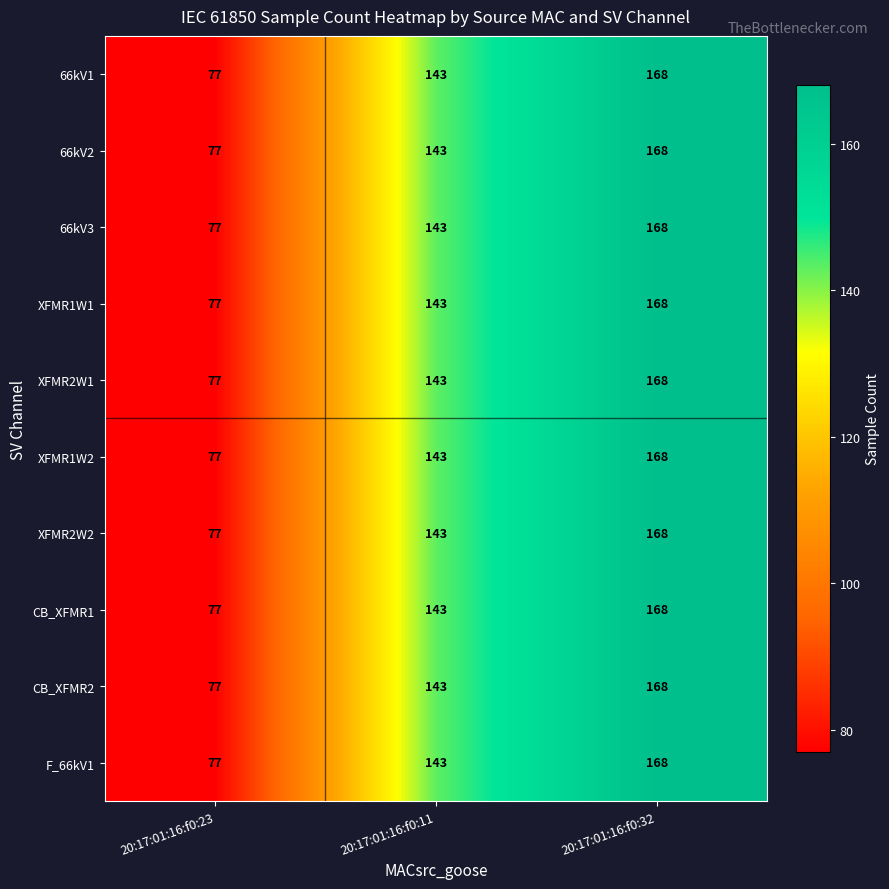

What is the average value of the XFMR2W2 series?

129